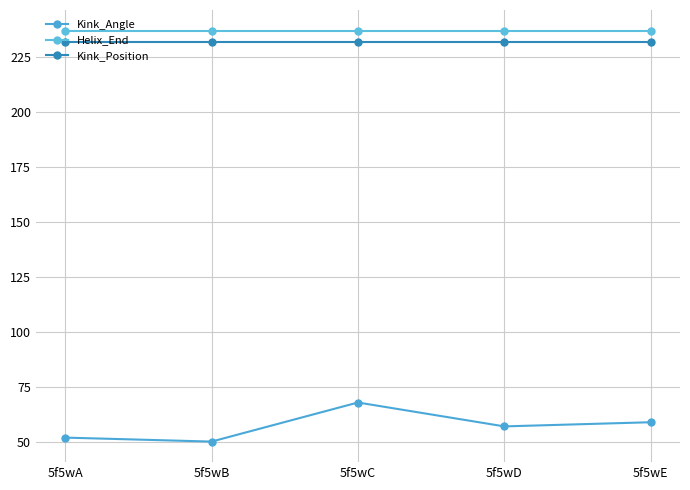

At how many categories does at least one series exceed 73?

5